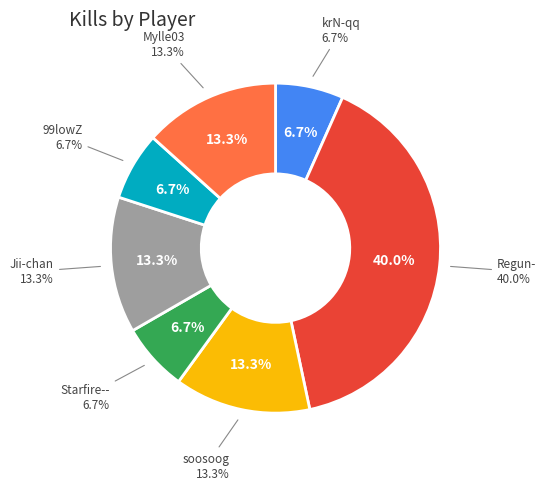

Does soosoog represent more than half of the total?

No